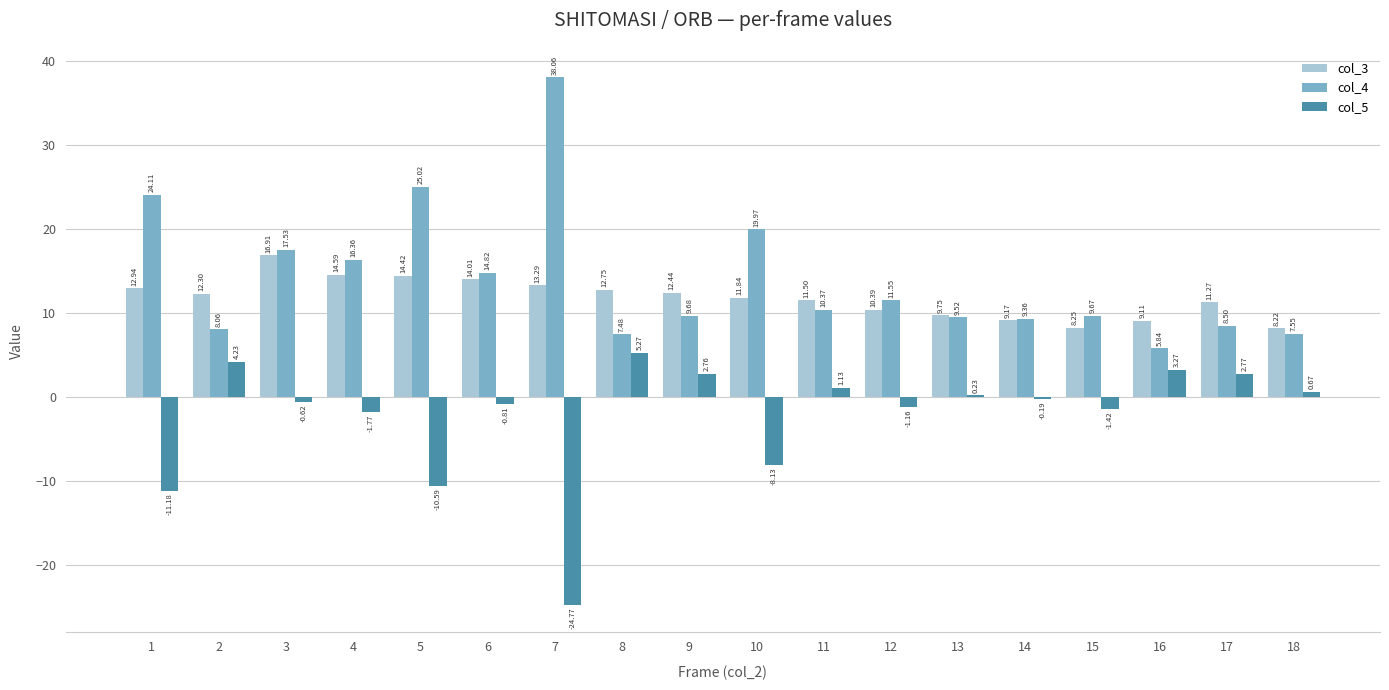

What are all the series names shown in the legend?

col_3, col_4, col_5